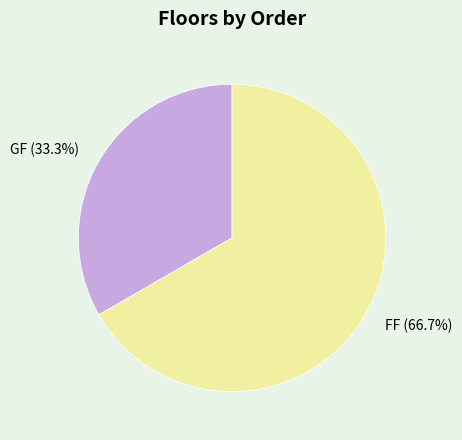

What is the ratio of the value at FF to the value at GF?

2.0